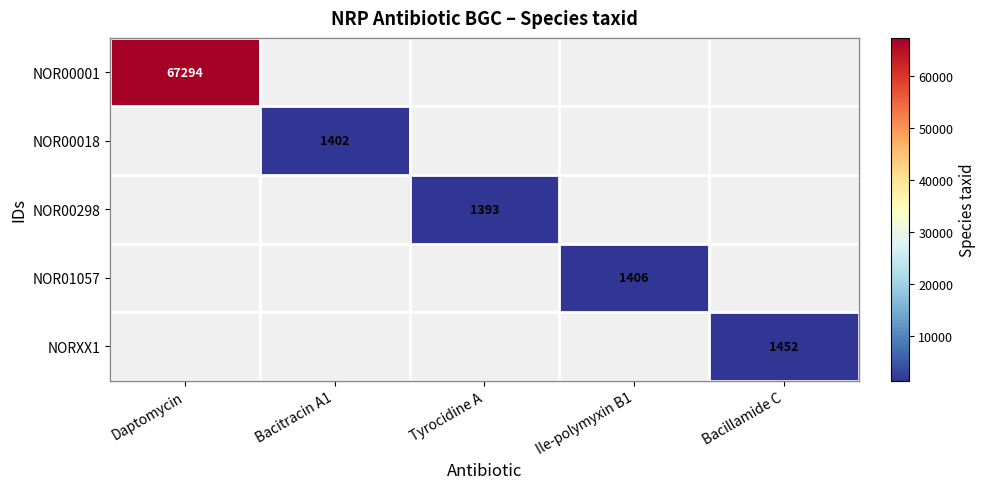

Which has a higher value, Bacitracin A1 or Daptomycin?

Daptomycin